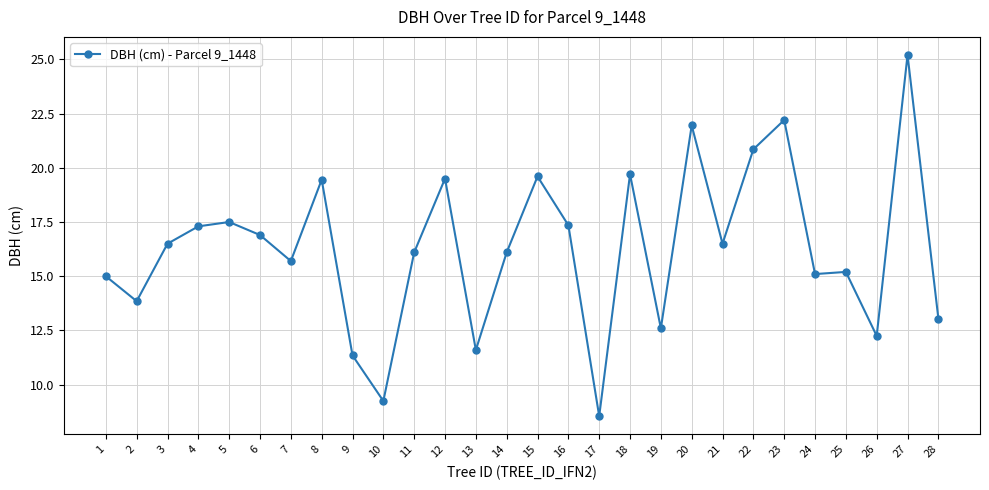

Where does the data first go above 16?

3